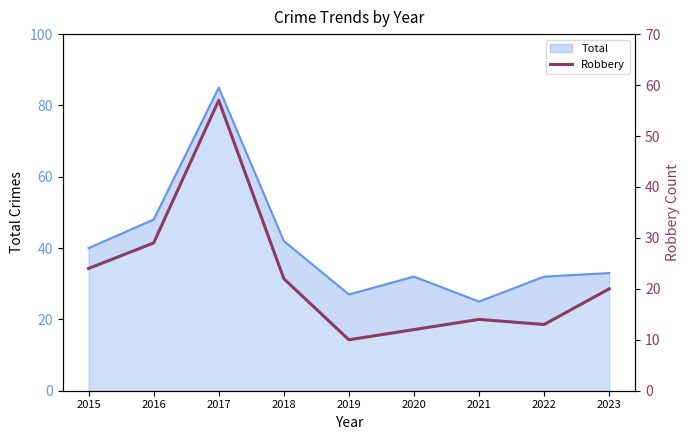

Which has a higher value, 2020 or 2018?

2018